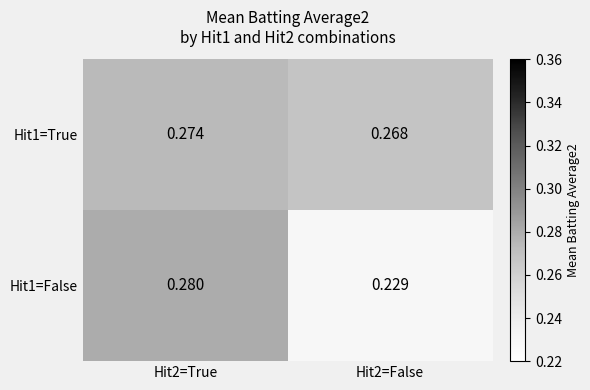

Is the value of Hit1=True at Hit2=True greater than the value of Hit1=False at Hit2=False?

Yes